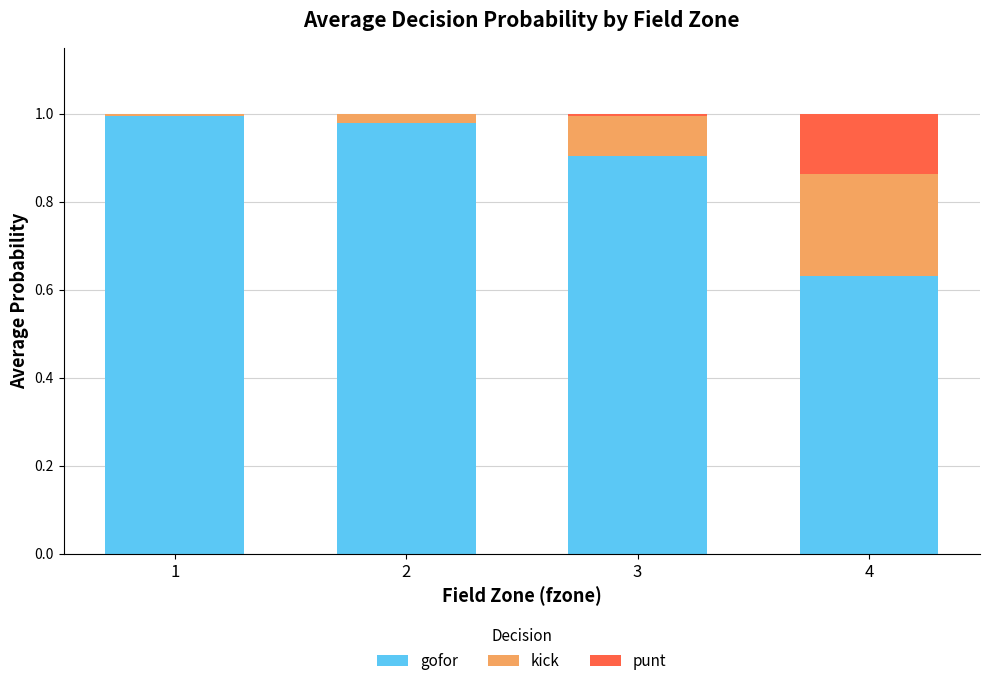

The gofor series shows 0.9 at 4. True or false?

False